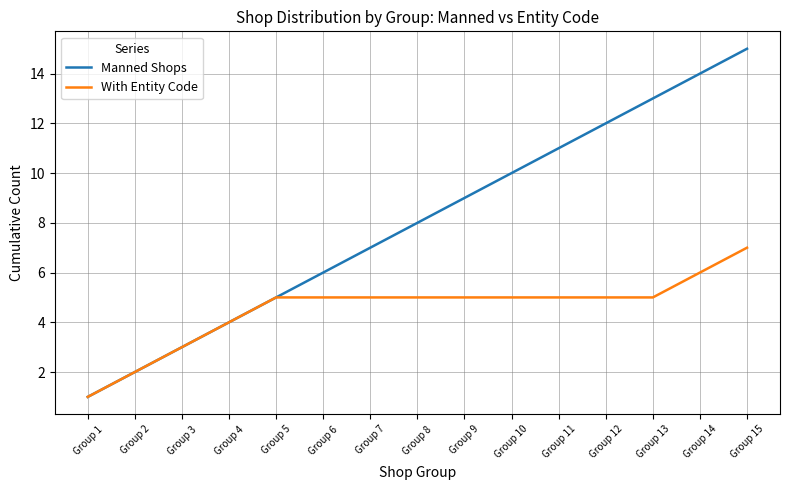

True or false: Manned Shops has a value of 1 at Group 1.

True